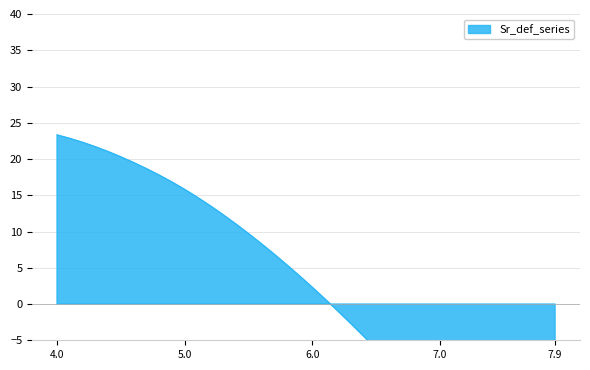

True or false: the data shows 10.2 at 4.8.

False